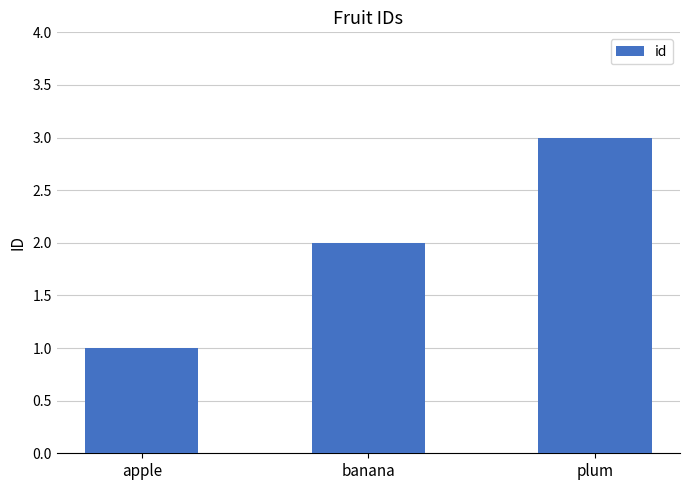

Which has a higher value, banana or plum?

plum